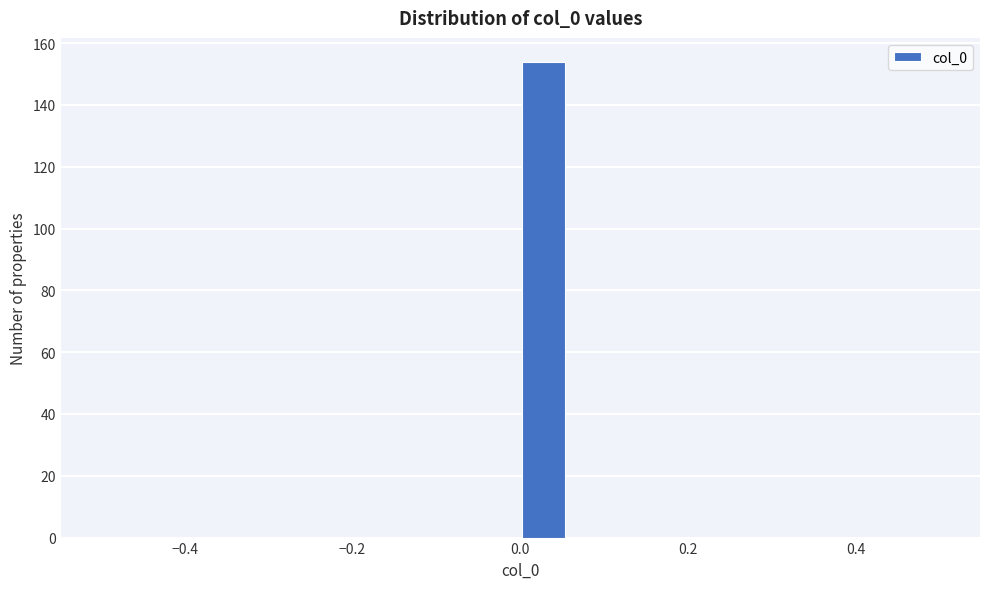

Read against the x-axis, roughly where is the centre of the tallest bar?

0.02